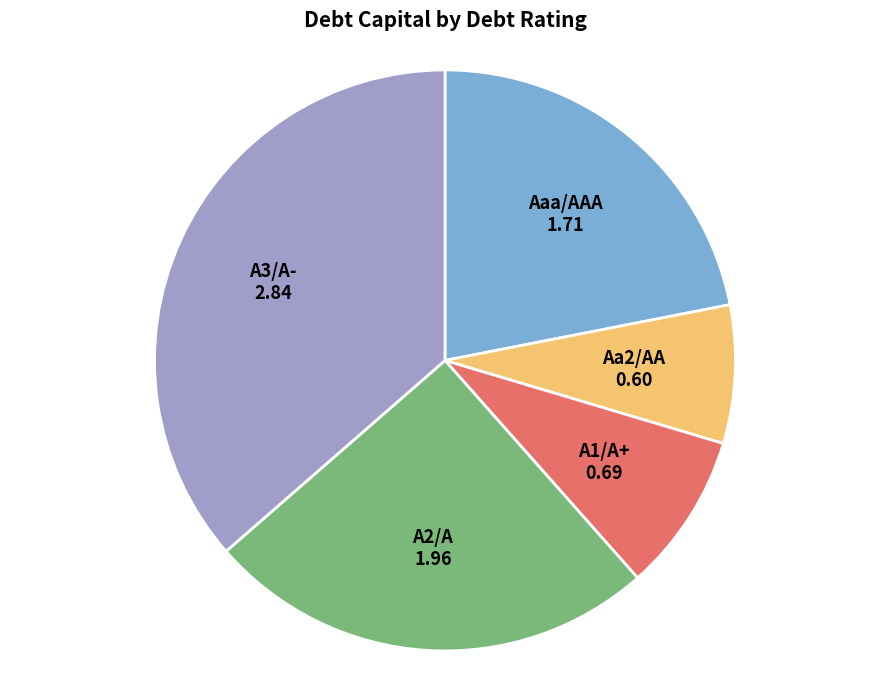

Is there any slice that represents more than half of the pie?

No